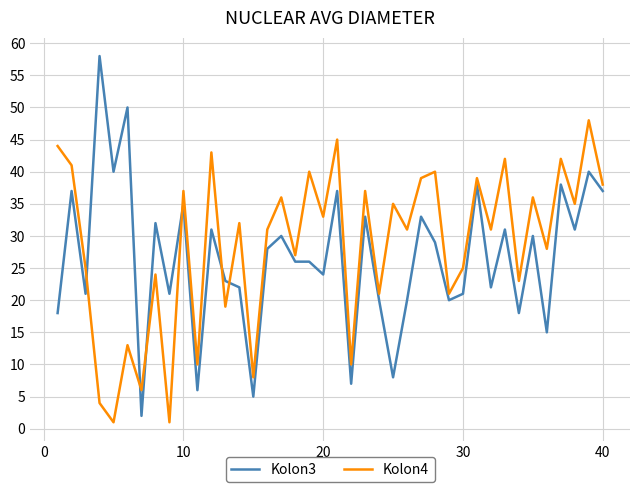

In Kolon4, how many points are lower than both neighbors (excluding endpoints)?

16